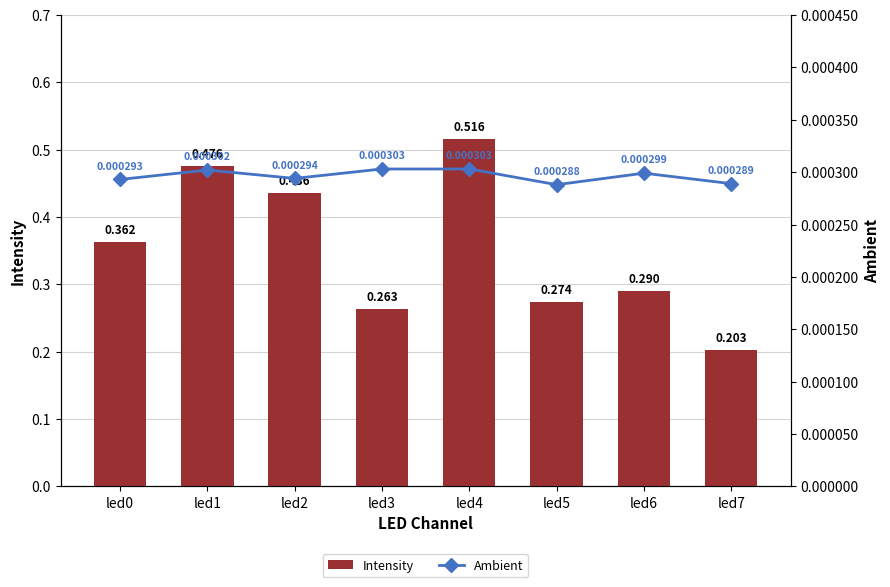

What are all the series names shown in the legend?

Intensity, Ambient